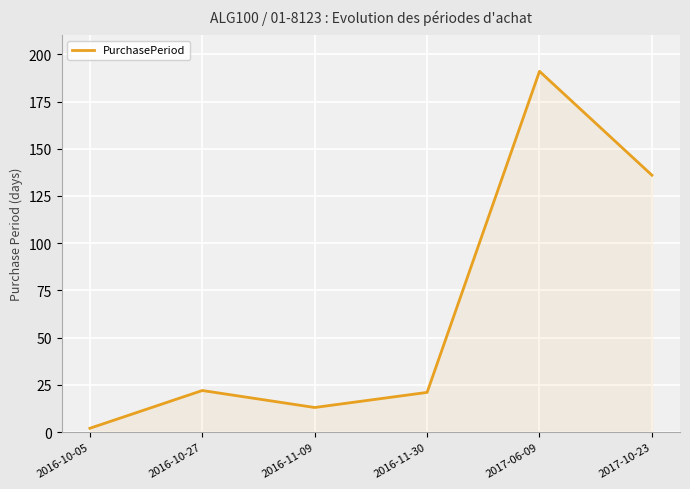

Which category has the lowest value across all series?

2016-10-05